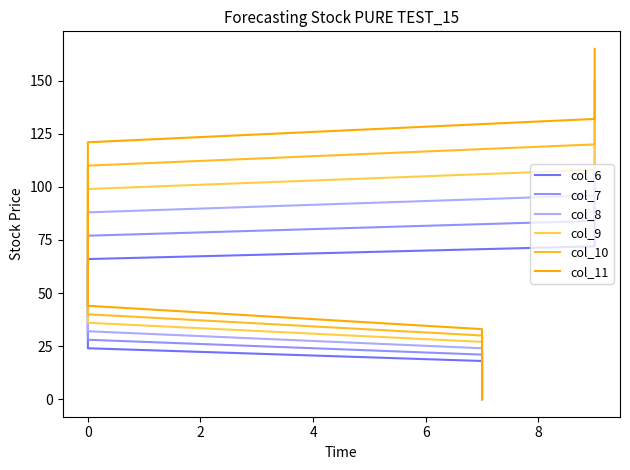

What value does the col_7 series have at 0, to the nearest 50?

100